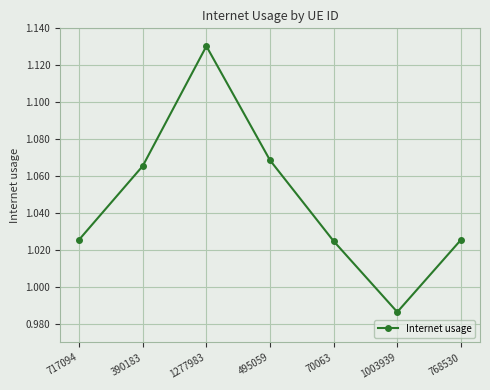

Is this an area chart (filled region under the line)?

No